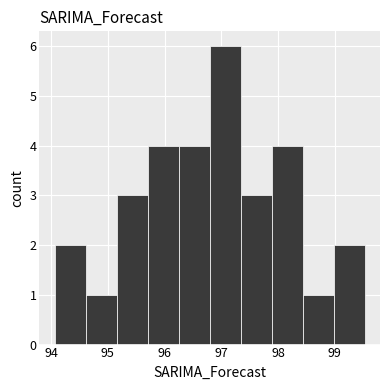

What is the height of the bar covering 99.0 to 99.5 on the x-axis? Neither the bar edges nor the heights are printed on the chart, so give them approximately, as read against the axes.

2